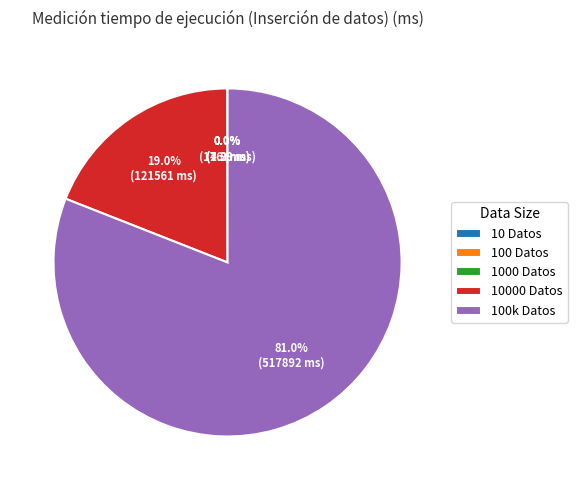

What is the largest slice in the pie chart?

100k Datos